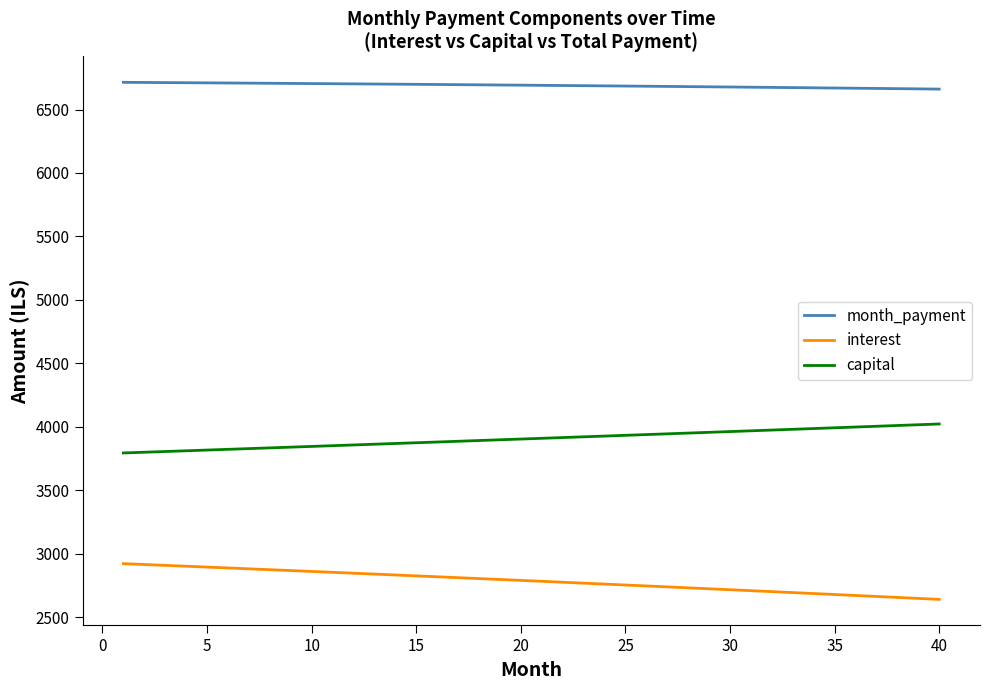

True or false: capital and month_payment cross at least once.

False